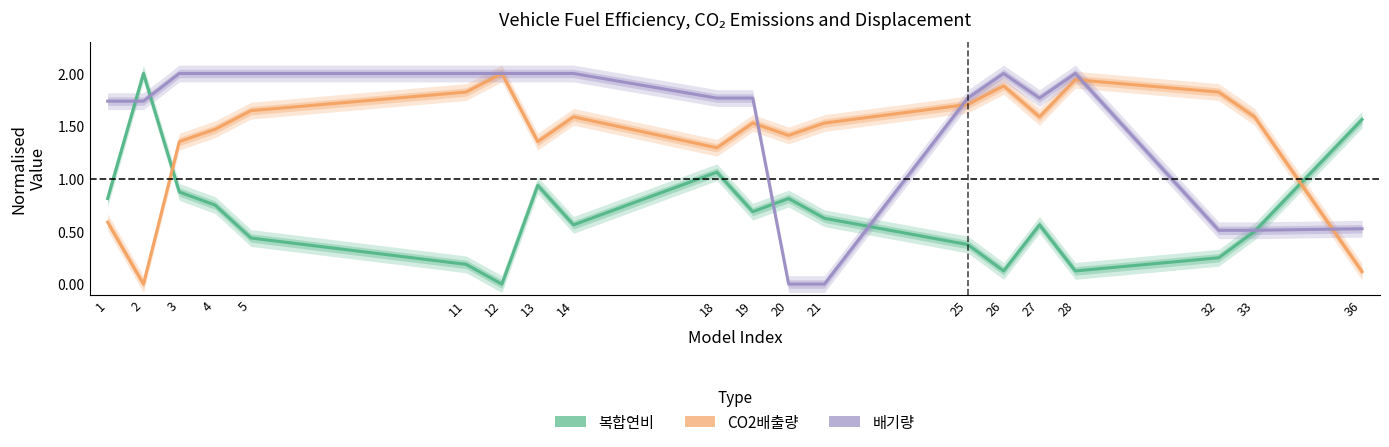

What is the sum of the 배기량 values at 18 and 21?

1.8